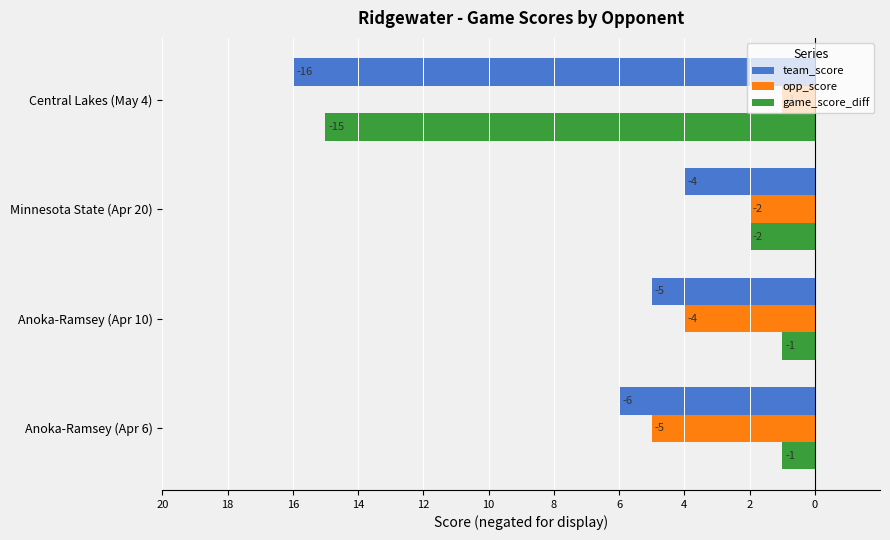

What is the value of the team_score bar at the 2nd from the left?

-5